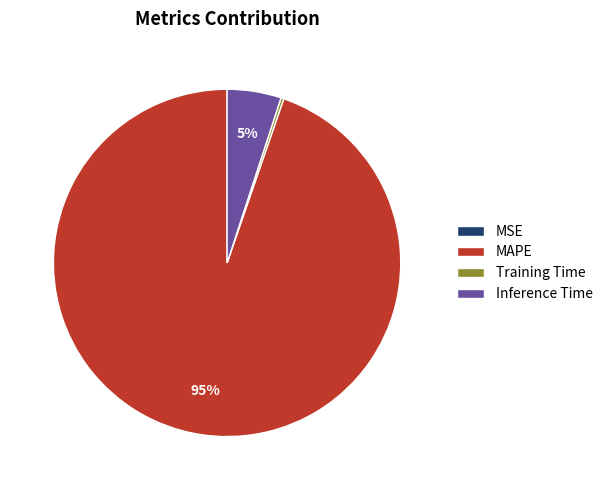

Is there any slice that represents more than half of the pie?

Yes